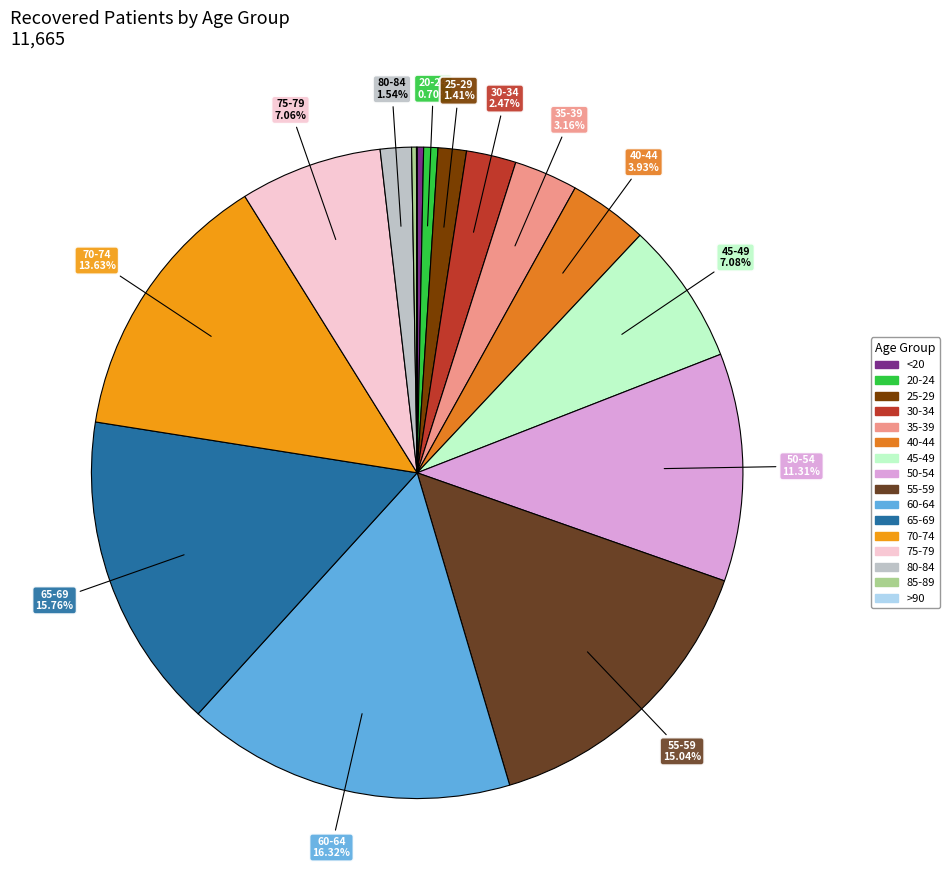

Count the number of slices in the pie.

16